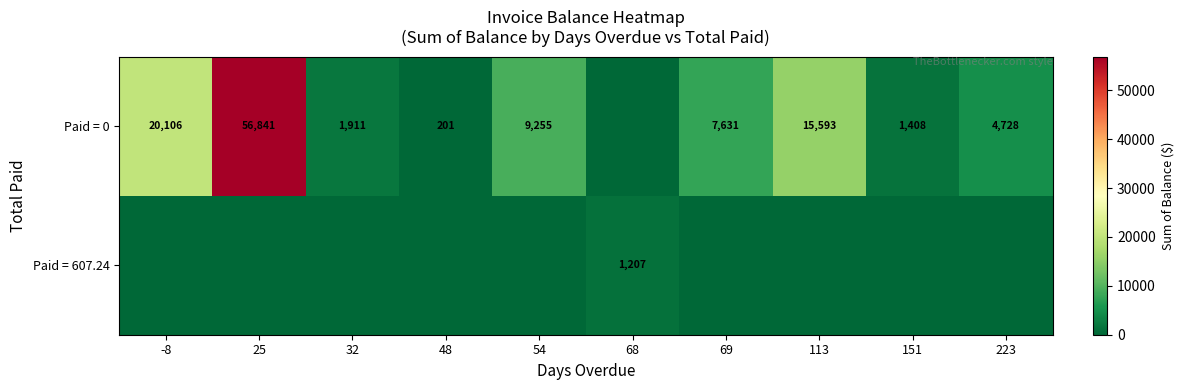

What is the sum of the Paid = 0 values at 32 and 113?

17504